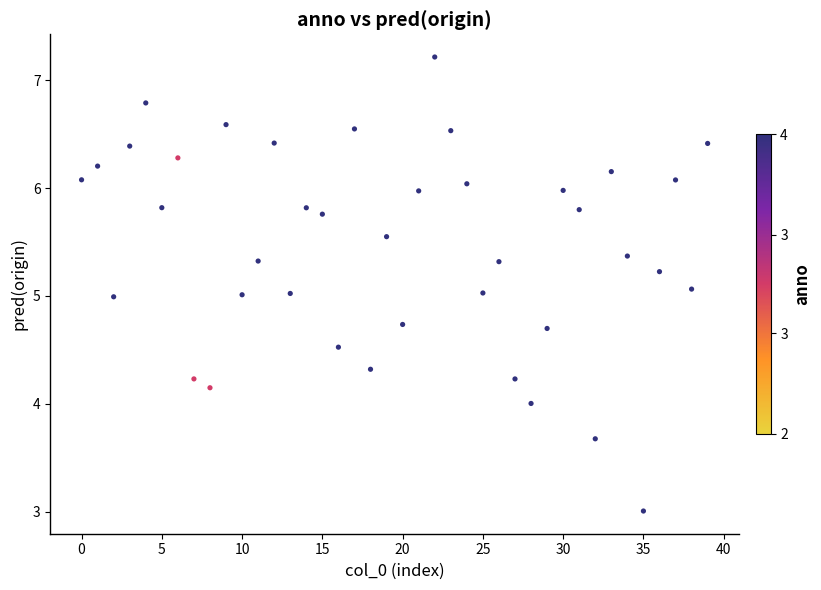

What is the range of Y values (max minus min)?

4.2